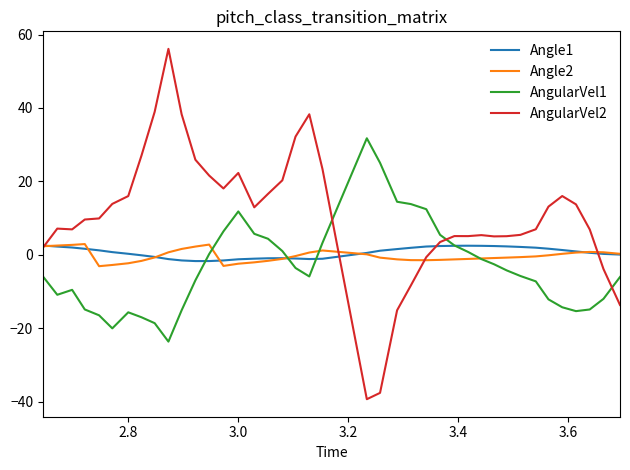

In AngularVel1, how many points are lower than both neighbors (excluding endpoints)?

5